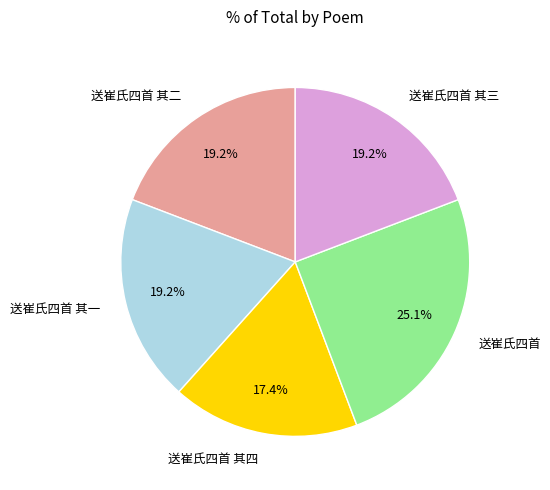

To the nearest percent, what is the combined percentage of 送崔氏四首 其二 and 送崔氏四首 其四?

37%